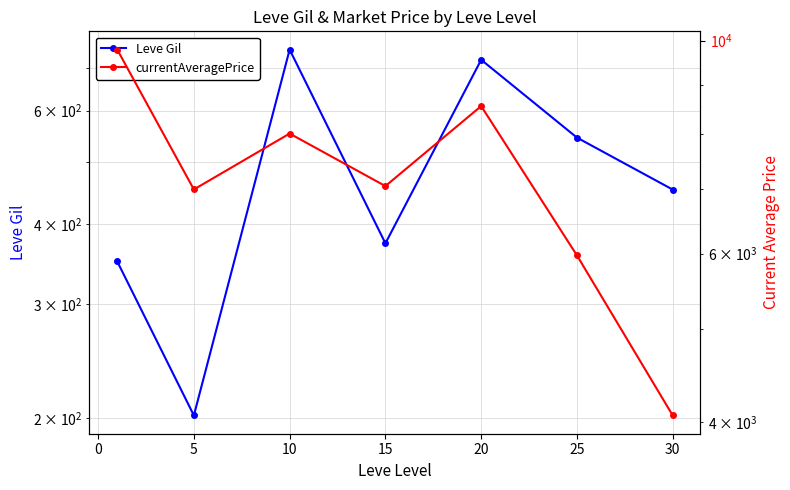

True or false: Leve Gil and currentAveragePrice cross at least once.

False